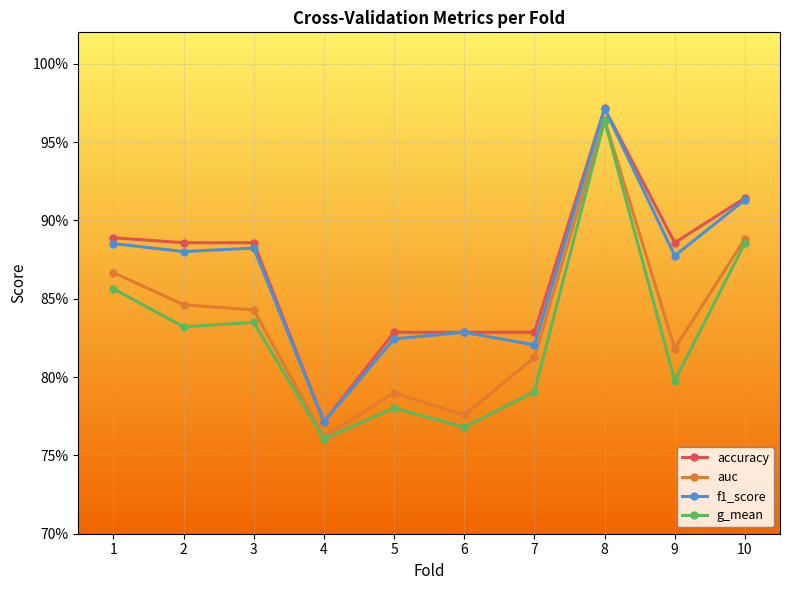

In auc, how many points are lower than both neighbors (excluding endpoints)?

3